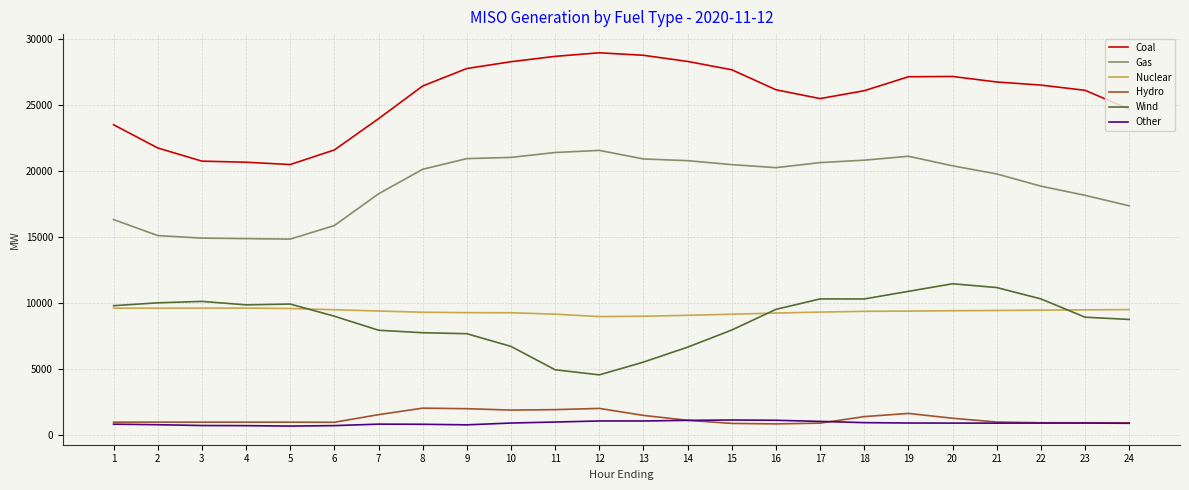

What is the greatest value displayed?

28936.2